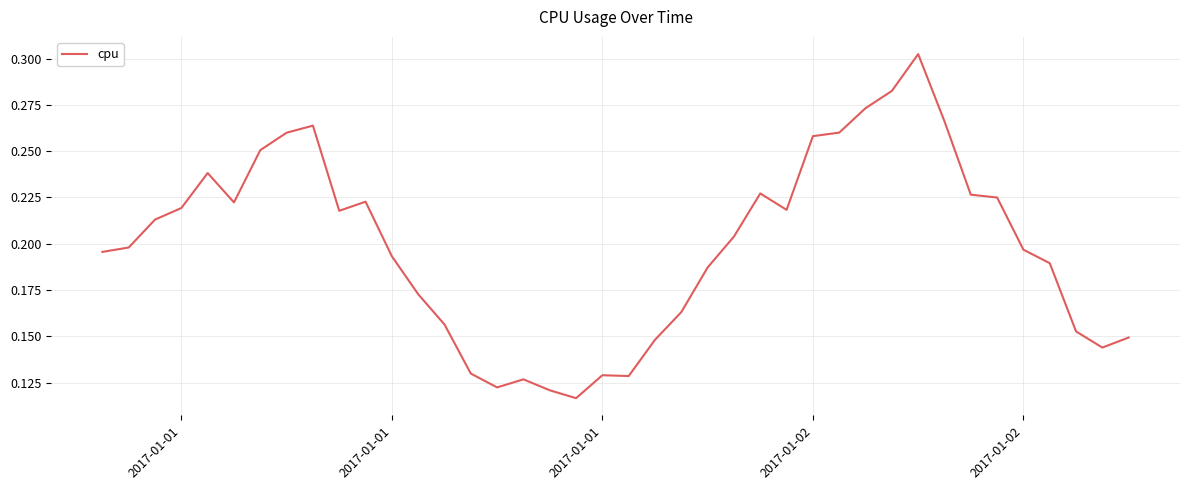

What is the difference between the second highest and second lowest values?

0.2